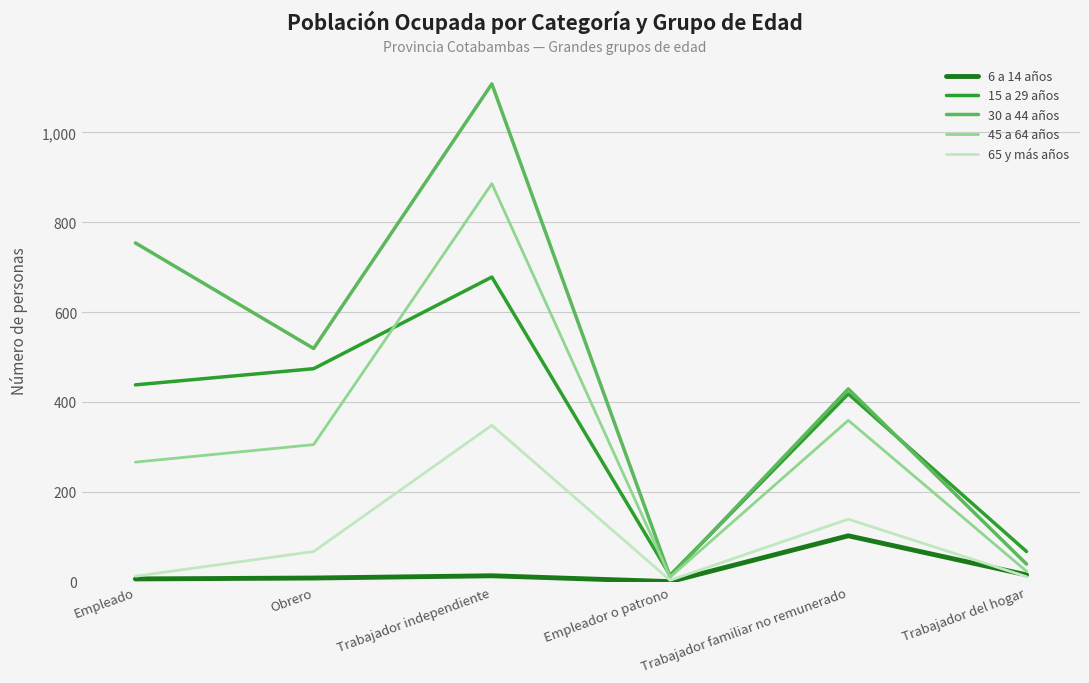

At how many categories does at least one series exceed 841?

1